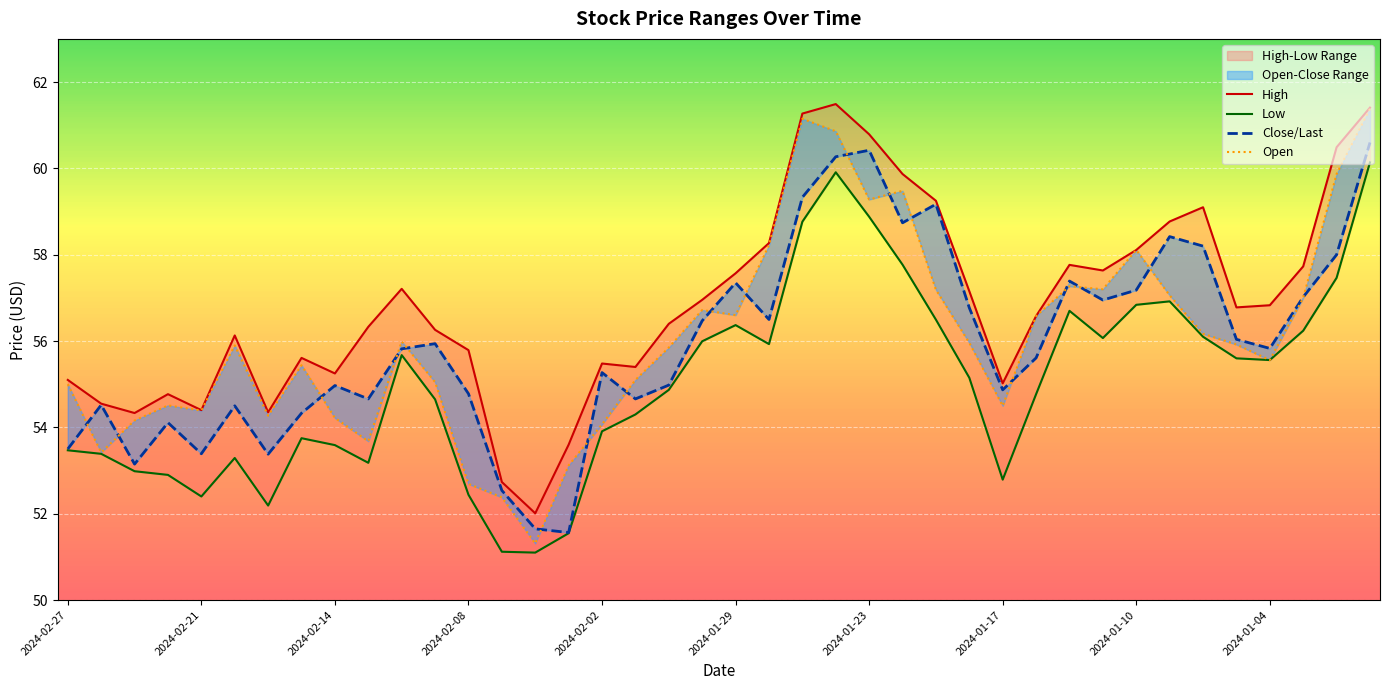

At how many categories does at least one series exceed 52?

40